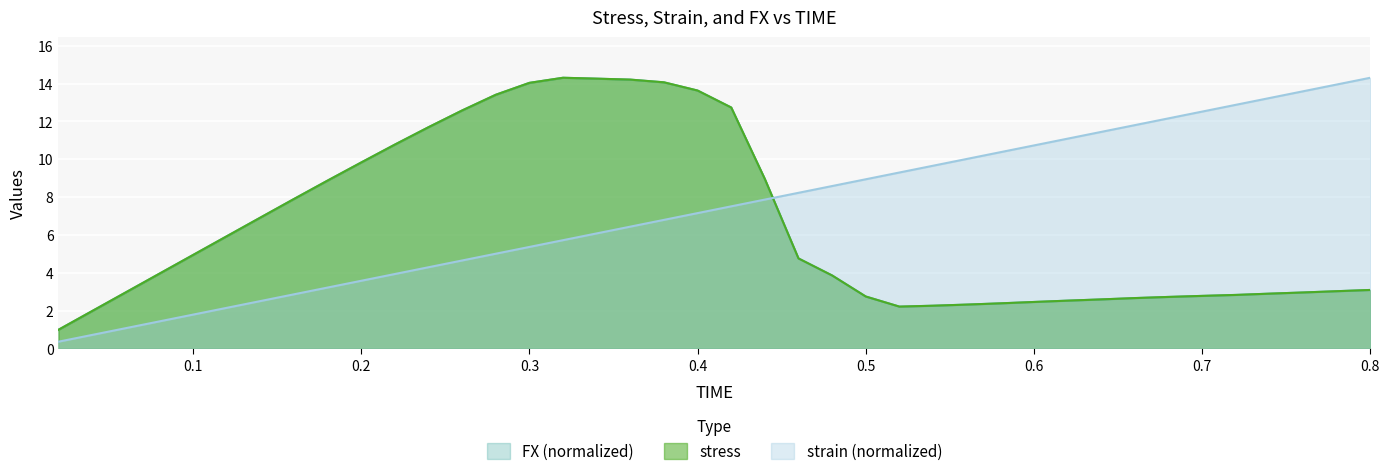

Which series has the widest spread of values?

strain